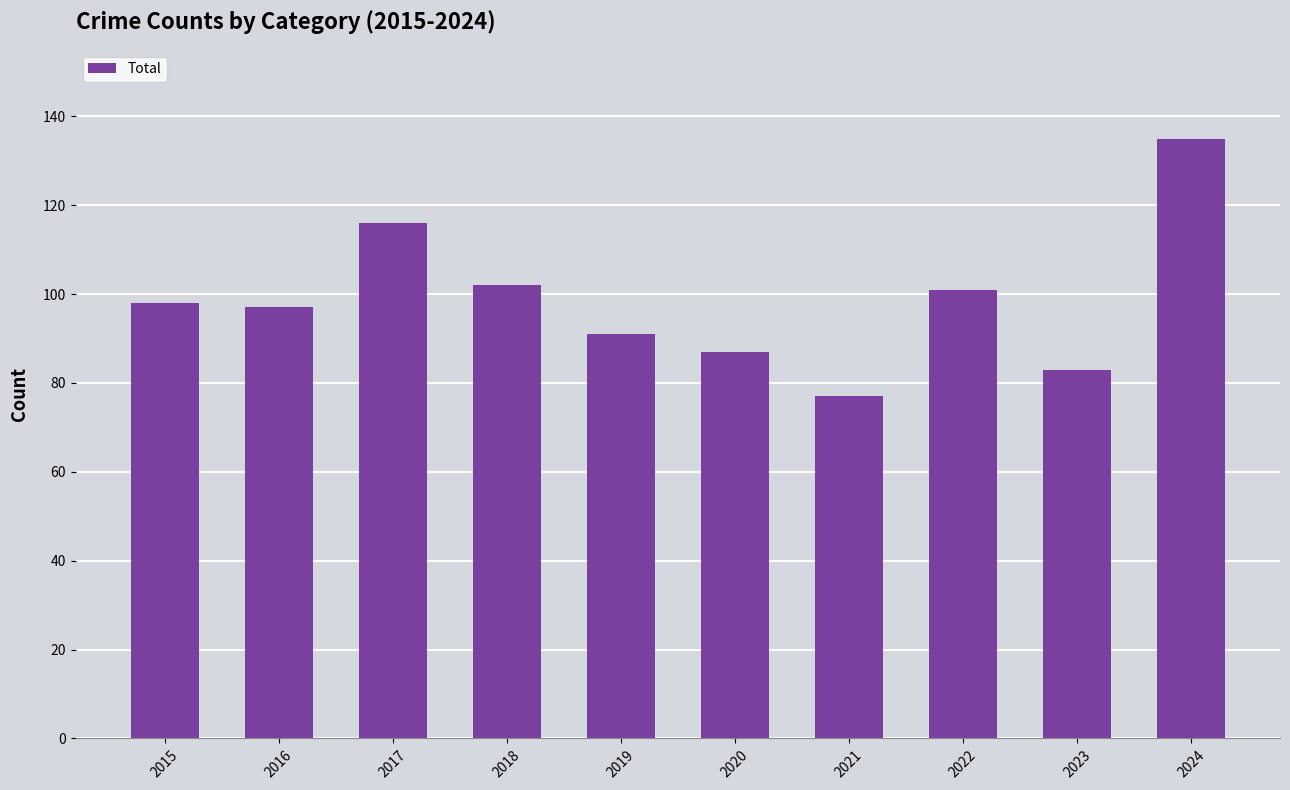

Reading right to left, list all the values displayed in this chart.

135	83	101	77	87	91	102	116	97	98